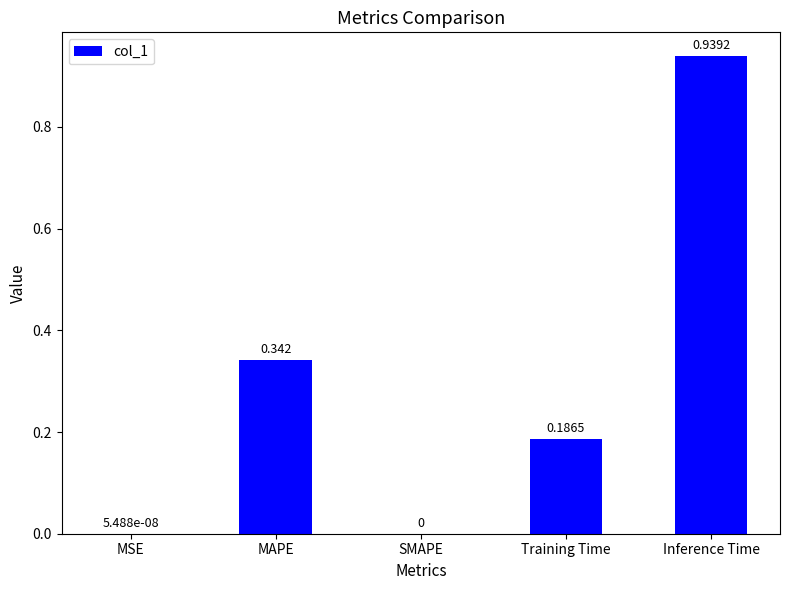

Between SMAPE and Inference Time, which is larger?

Inference Time